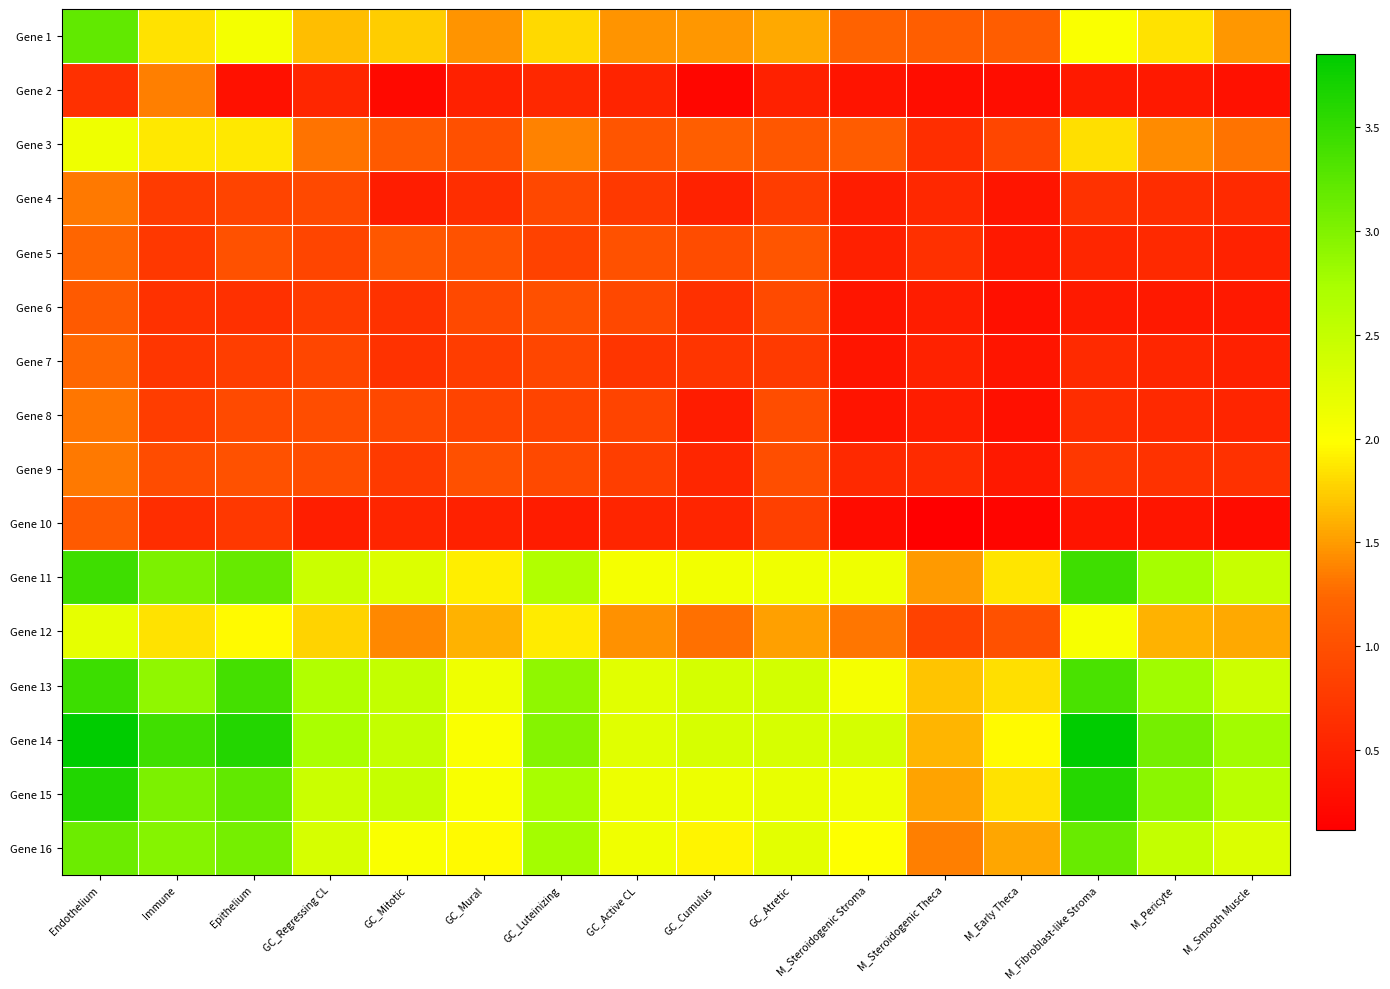

Rank the series by their maximum value, from highest to lowest.

Gene 14, Gene 15, Gene 13, Gene 11, Gene 1, Gene 16, Gene 12, Gene 3, Gene 2, Gene 4, Gene 9, Gene 8, Gene 7, Gene 5, Gene 6, Gene 10